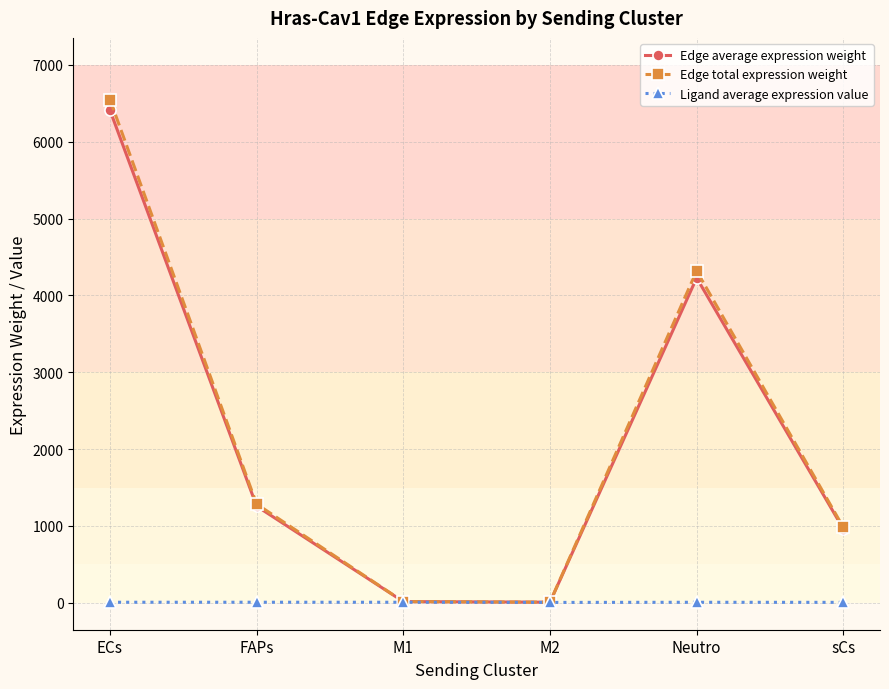

In Edge average expression weight, how many points are higher than both neighbors (excluding endpoints)?

1